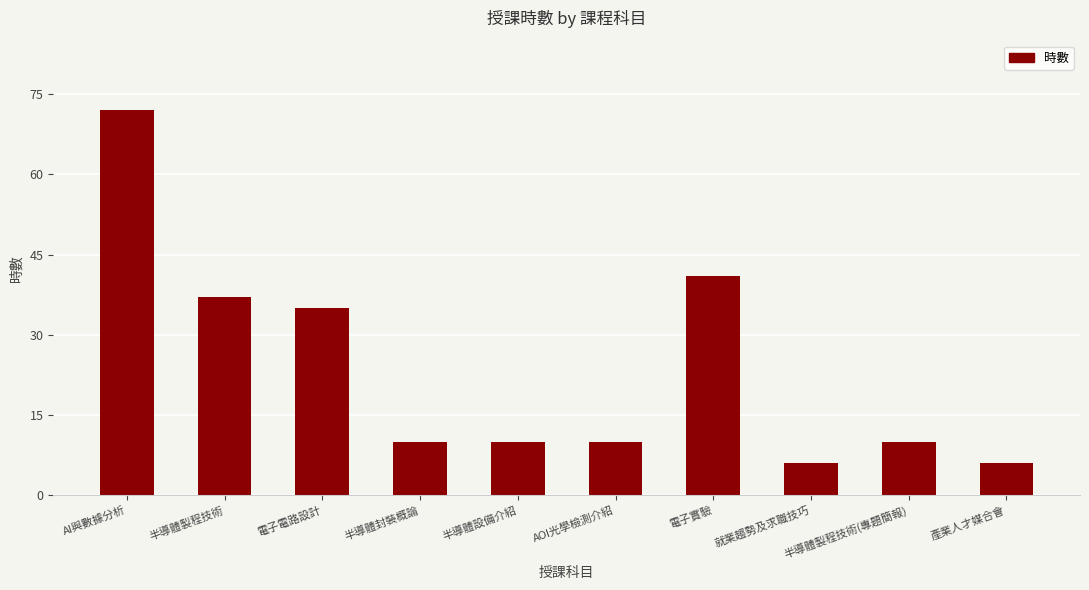

Is it true that the value at 半導體製程技術 is 23?

False